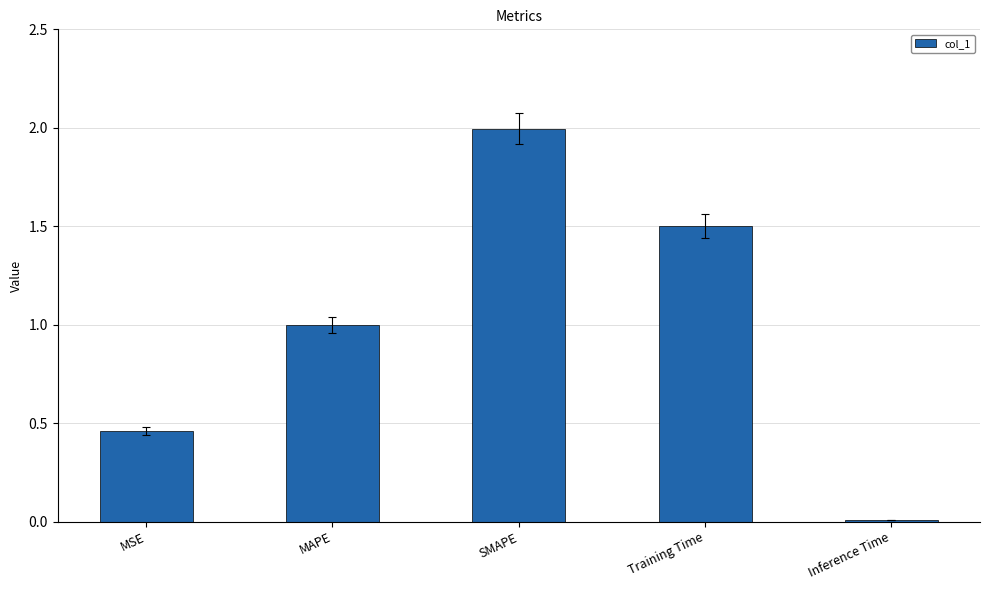

What is the change in value from MSE to Training Time?

+1.0